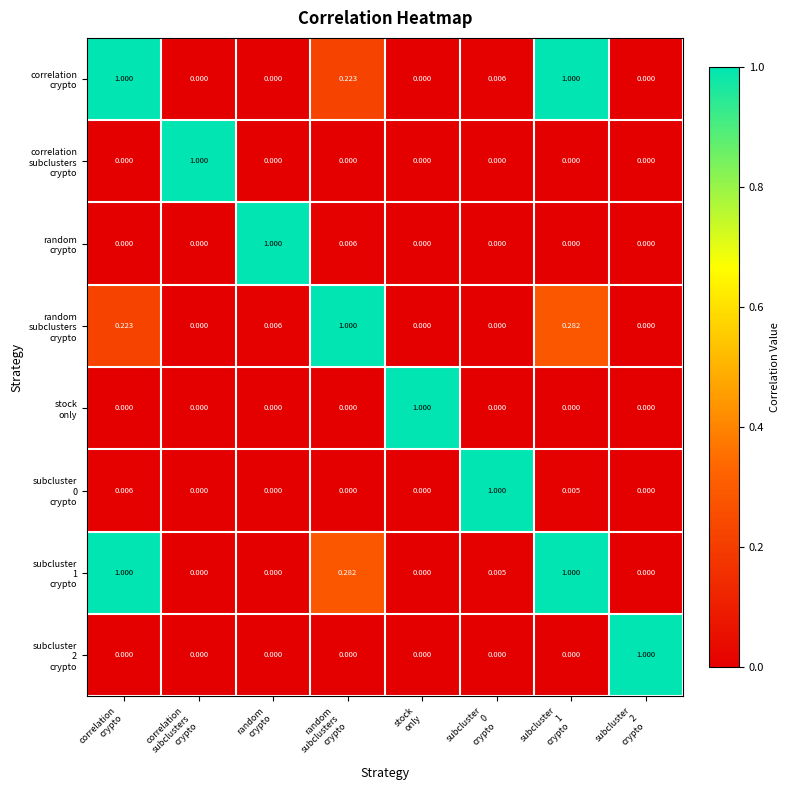

What is the maximum value shown in the chart?

1.0